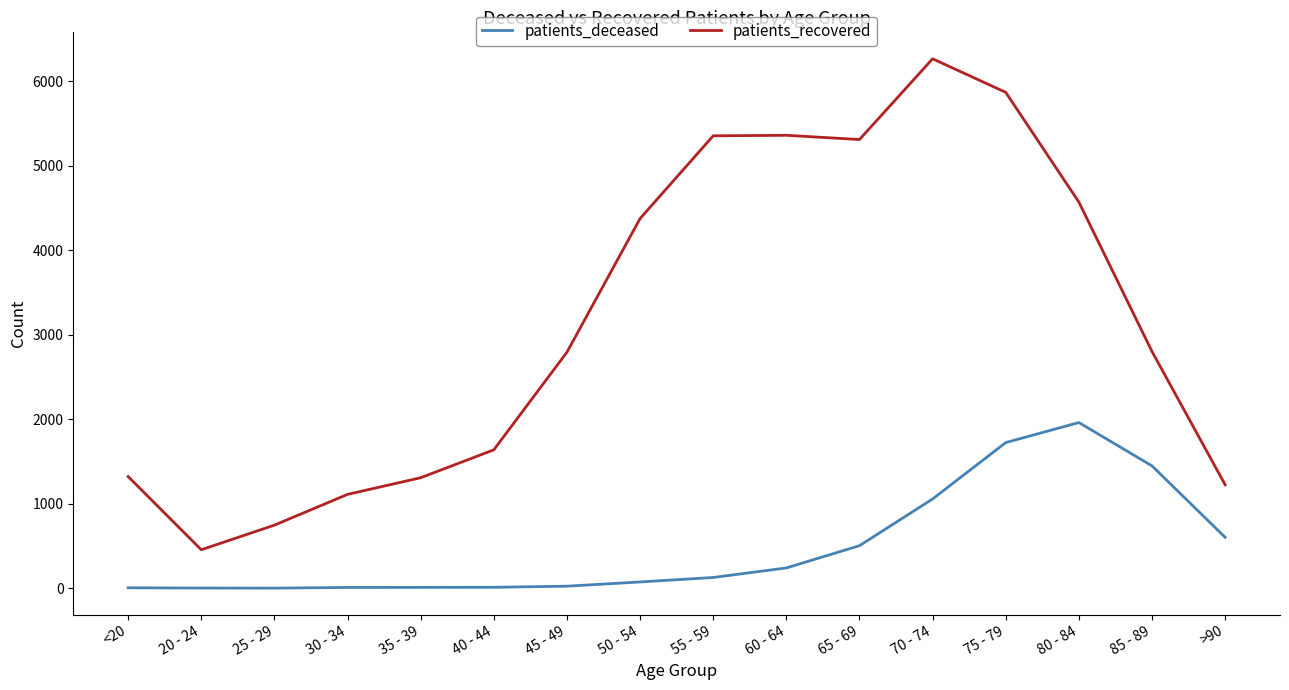

List the series in order of their peak value, lowest first.

patients_deceased, patients_recovered